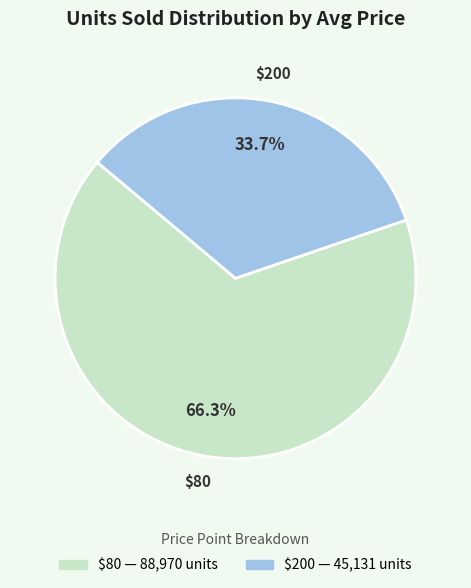

Does any single category account for the majority?

Yes